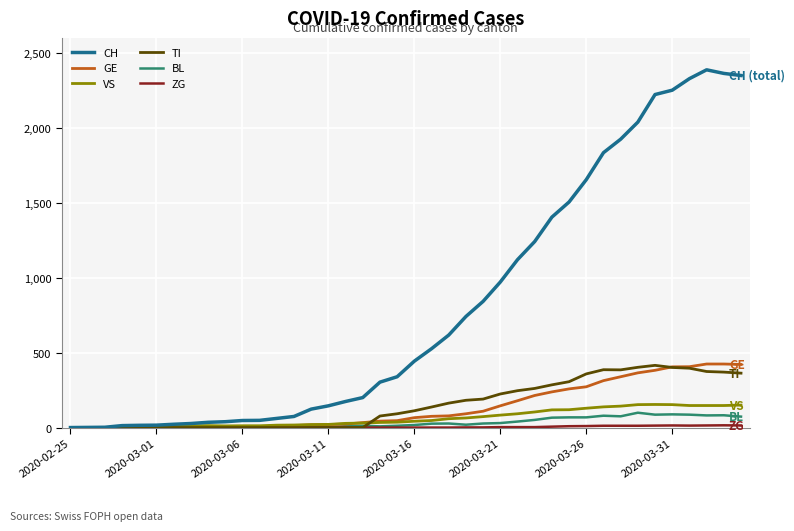

What is the average value of the TI series?

153